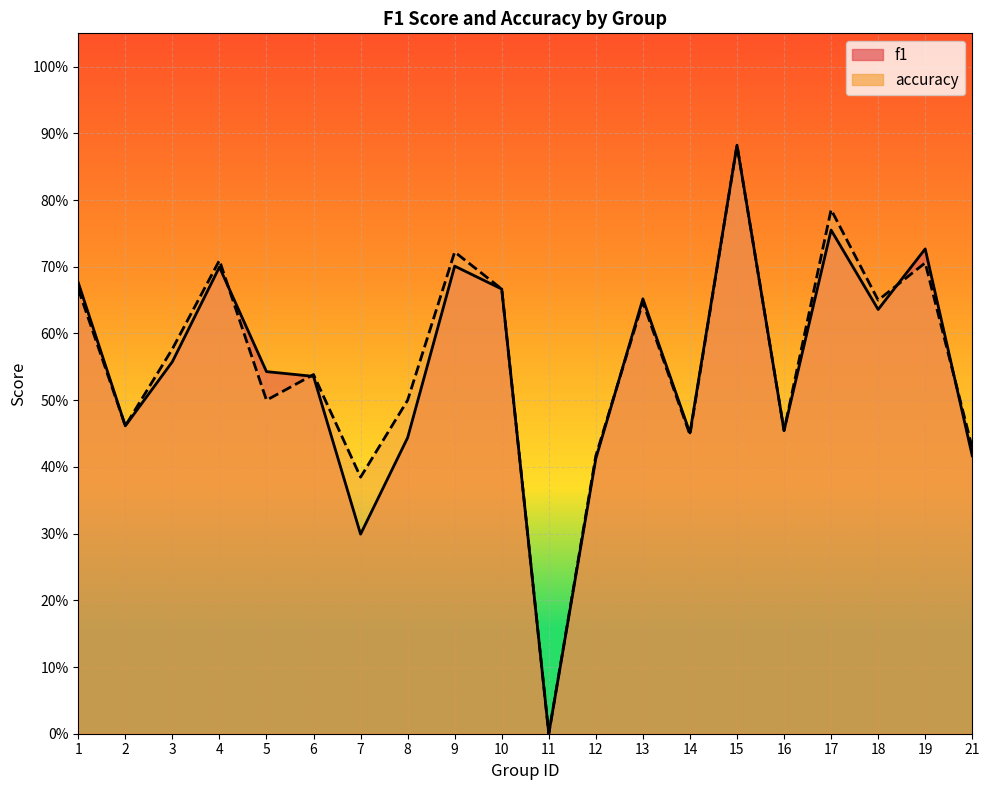

True or false: accuracy and f1 intersect in this chart.

True